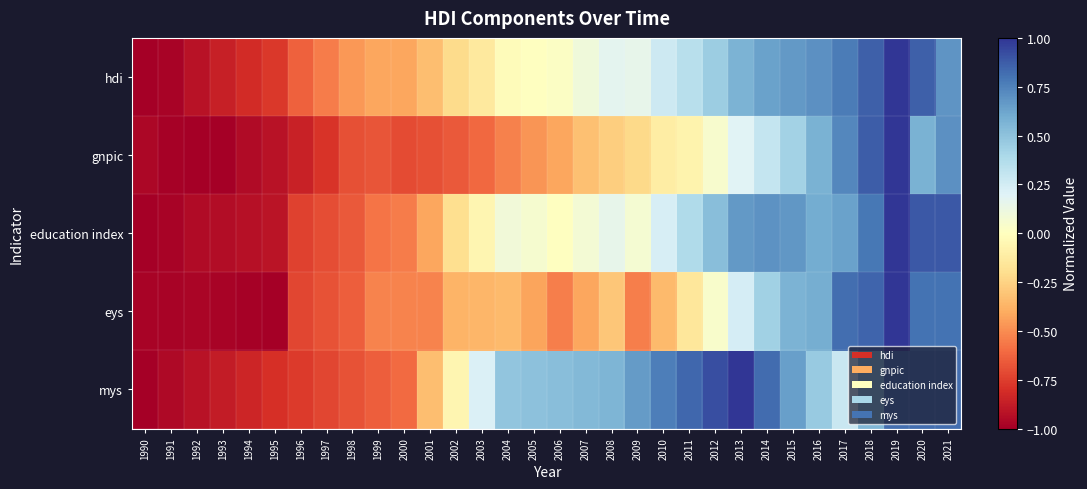

Reading left to right, extract all data points from this chart.

hdi: 1990=-1.0	1991=-1.0	1992=-0.9	1993=-0.9	1994=-0.8	1995=-0.8	1996=-0.6	1997=-0.5	1998=-0.5	1999=-0.4	2000=-0.4	2001=-0.3	2002=-0.2	2003=-0.1	2004=-0.0	2005=0.0	2006=0.0	2007=0.1	2008=0.2	2009=0.2	2010=0.3	2011=0.4	2012=0.5	2013=0.6	2014=0.6	2015=0.7	2016=0.7	2017=0.8	2018=0.9	2019=1.0	2020=0.9	2021=0.7
gnpic: 1990=-1.0	1991=-1.0	1992=-1.0	1993=-1.0	1994=-1.0	1995=-0.9	1996=-0.9	1997=-0.8	1998=-0.7	1999=-0.7	2000=-0.7	2001=-0.7	2002=-0.7	2003=-0.6	2004=-0.5	2005=-0.5	2006=-0.4	2007=-0.3	2008=-0.3	2009=-0.2	2010=-0.1	2011=-0.1	2012=0.0	2013=0.2	2014=0.3	2015=0.4	2016=0.6	2017=0.7	2018=0.9	2019=1.0	2020=0.6	2021=0.7
education index: 1990=-1.0	1991=-1.0	1992=-1.0	1993=-0.9	1994=-0.9	1995=-0.9	1996=-0.7	1997=-0.7	1998=-0.7	1999=-0.6	2000=-0.6	2001=-0.4	2002=-0.2	2003=-0.1	2004=0.1	2005=0.1	2006=0.0	2007=0.1	2008=0.1	2009=0.1	2010=0.2	2011=0.4	2012=0.5	2013=0.7	2014=0.7	2015=0.7	2016=0.6	2017=0.6	2018=0.8	2019=1.0	2020=0.9	2021=0.9
eys: 1990=-1.0	1991=-1.0	1992=-1.0	1993=-1.0	1994=-1.0	1995=-1.0	1996=-0.7	1997=-0.7	1998=-0.6	1999=-0.5	2000=-0.5	2001=-0.5	2002=-0.4	2003=-0.4	2004=-0.3	2005=-0.4	2006=-0.5	2007=-0.4	2008=-0.3	2009=-0.5	2010=-0.3	2011=-0.1	2012=0.0	2013=0.2	2014=0.4	2015=0.6	2016=0.6	2017=0.8	2018=0.8	2019=1.0	2020=0.8	2021=0.8
mys: 1990=-1.0	1991=-1.0	1992=-0.9	1993=-0.9	1994=-0.8	1995=-0.8	1996=-0.8	1997=-0.7	1998=-0.7	1999=-0.6	2000=-0.6	2001=-0.3	2002=-0.1	2003=0.2	2004=0.5	2005=0.5	2006=0.5	2007=0.5	2008=0.6	2009=0.7	2010=0.8	2011=0.8	2012=0.9	2013=1.0	2014=0.8	2015=0.6	2016=0.5	2017=0.3	2018=0.6	2019=0.8	2020=0.8	2021=0.8